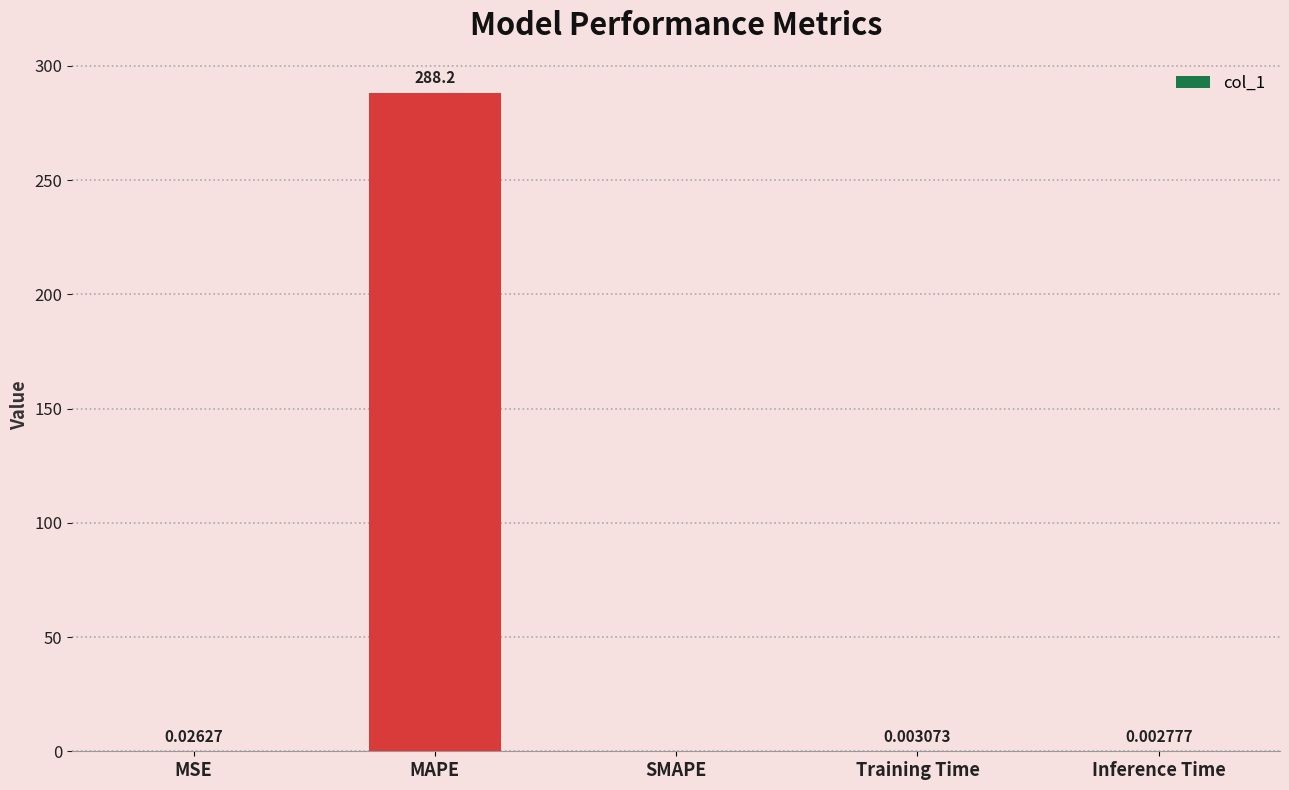

Between SMAPE and MAPE, which is larger?

MAPE